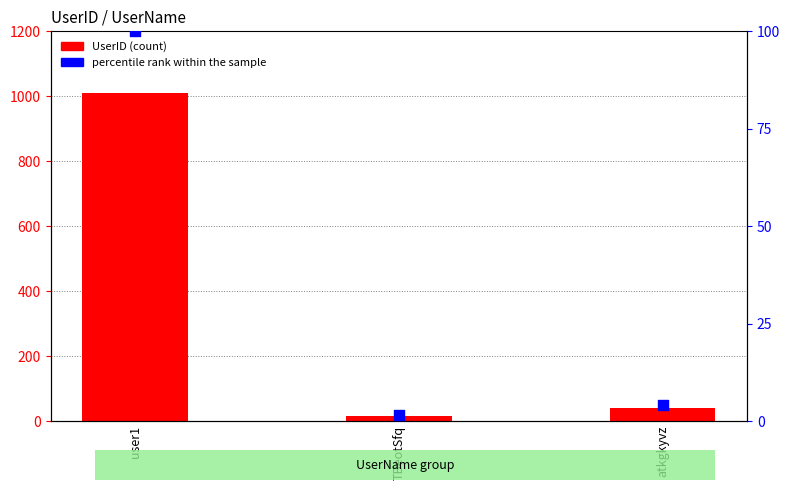

At which category is the sum across all series the highest?

user1